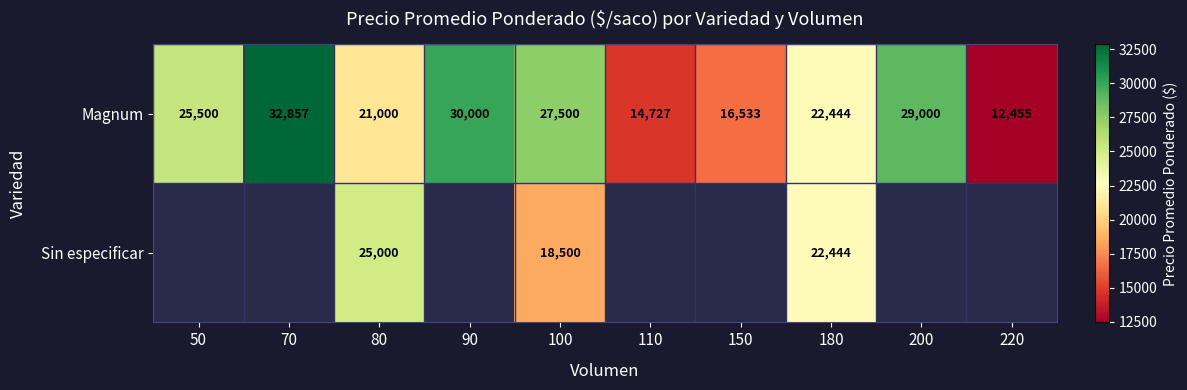

Between 50 and 220, which is larger?

50